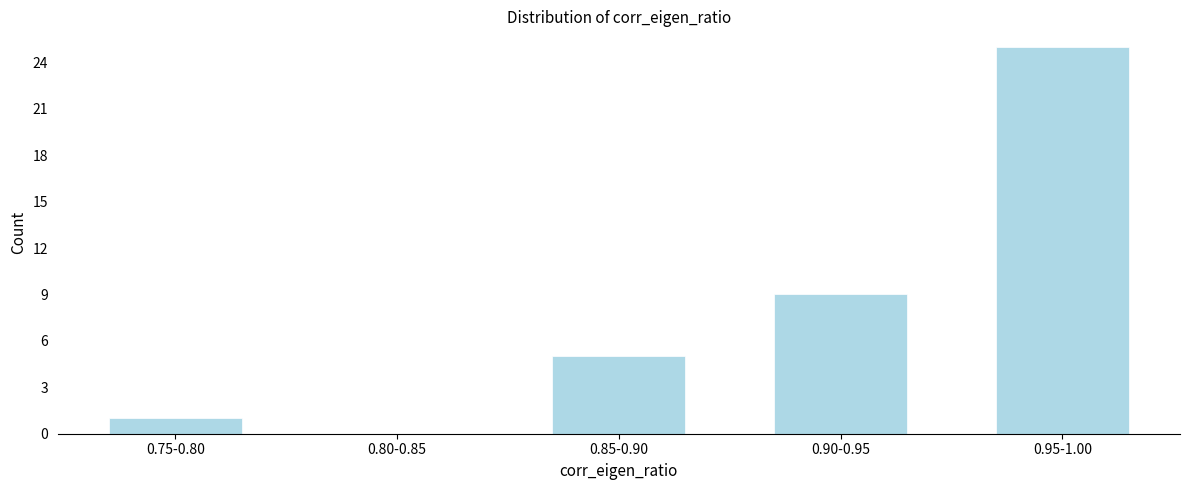

Reading left to right, list all the values displayed in this chart.

0.75-0.80=1	0.80-0.85=0	0.85-0.90=5	0.90-0.95=9	0.95-1.00=25